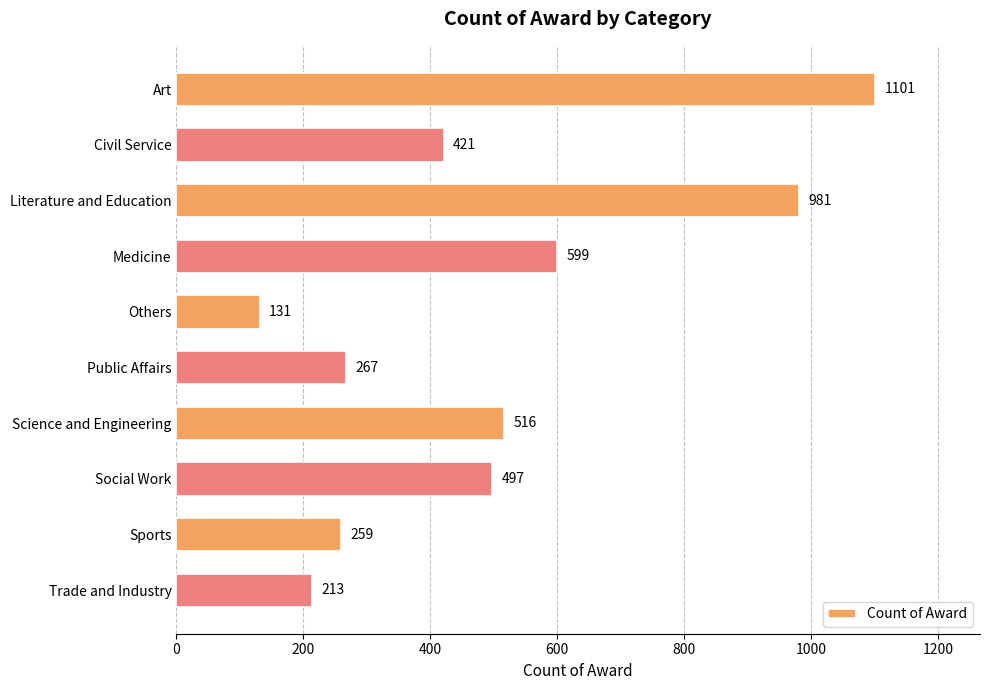

What is the label of the 1st bar from the bottom?

Trade and Industry